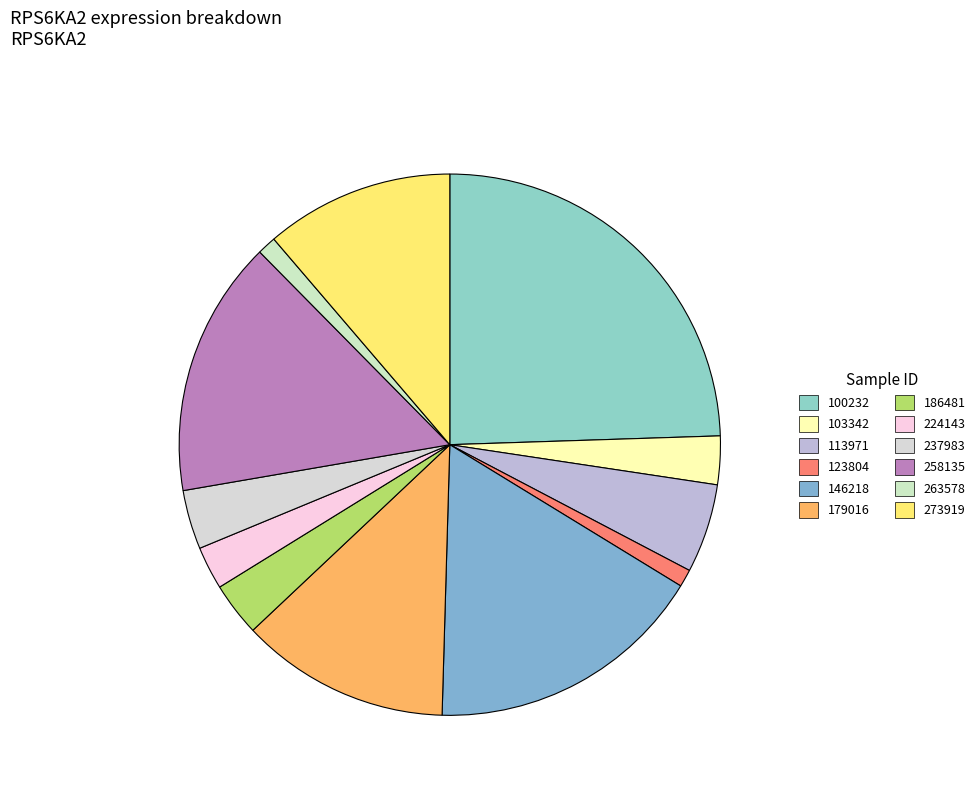

The 113971 slice represents 12% of the pie. True or false?

False